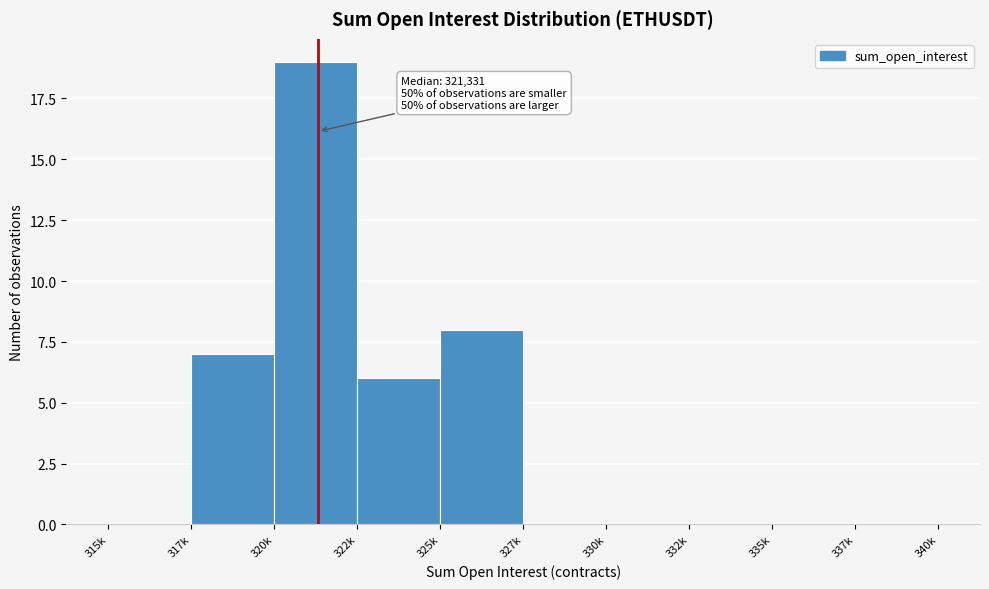

Reading left to right, transcribe all the data shown in this chart.

315k=0	317k=7	320k=19	322k=6	325k=8	327k=0	330k=0	332k=0	335k=0	337k=0